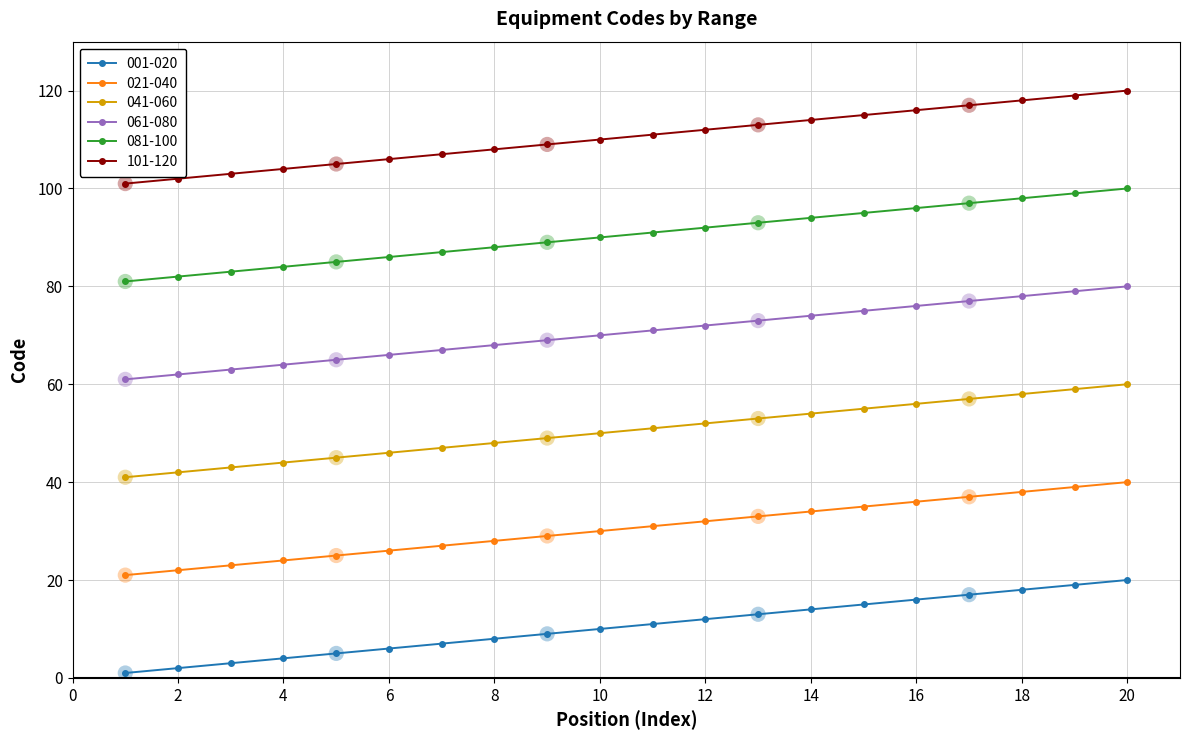

At how many categories does at least one series exceed 56?

20